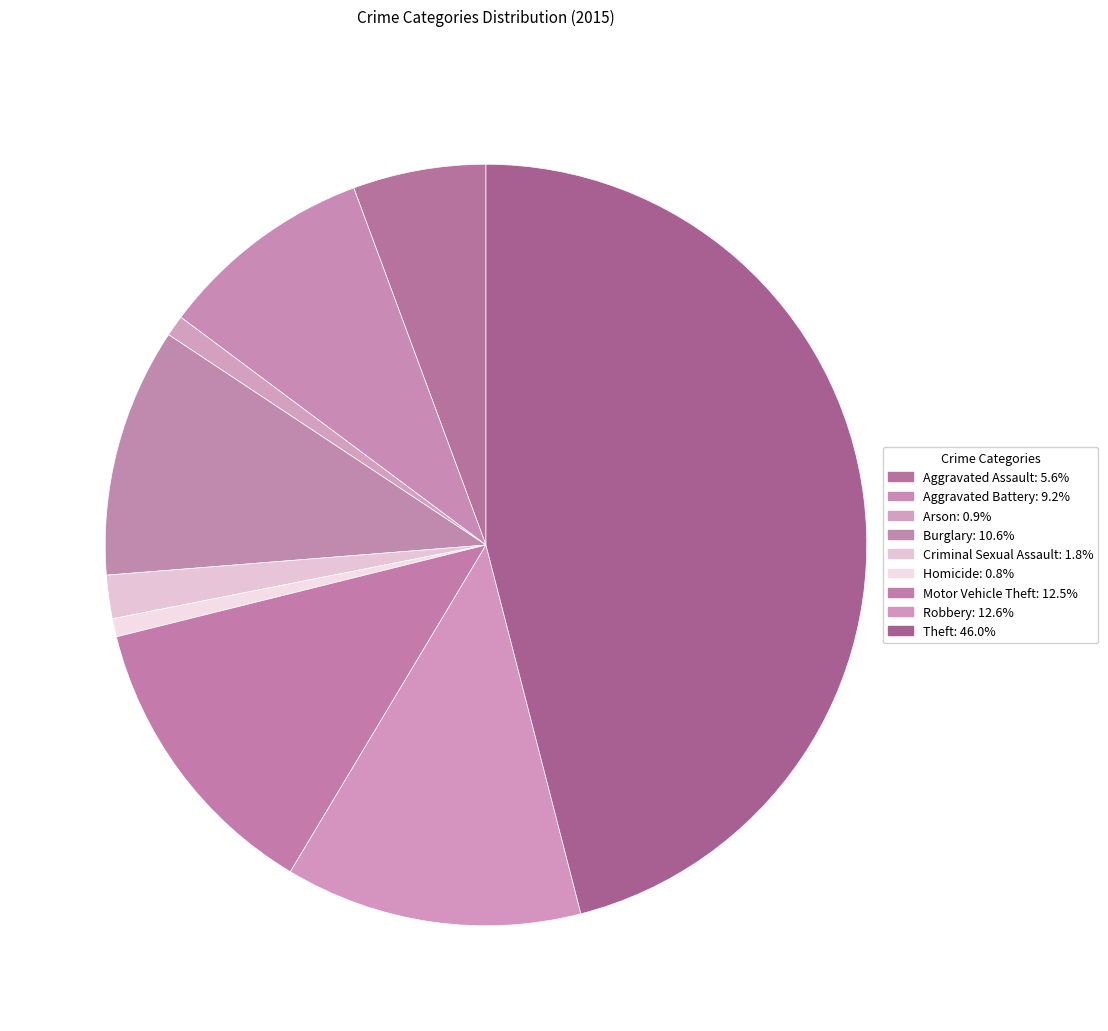

Do Arson and Motor Vehicle Theft together represent more than half of the pie?

No